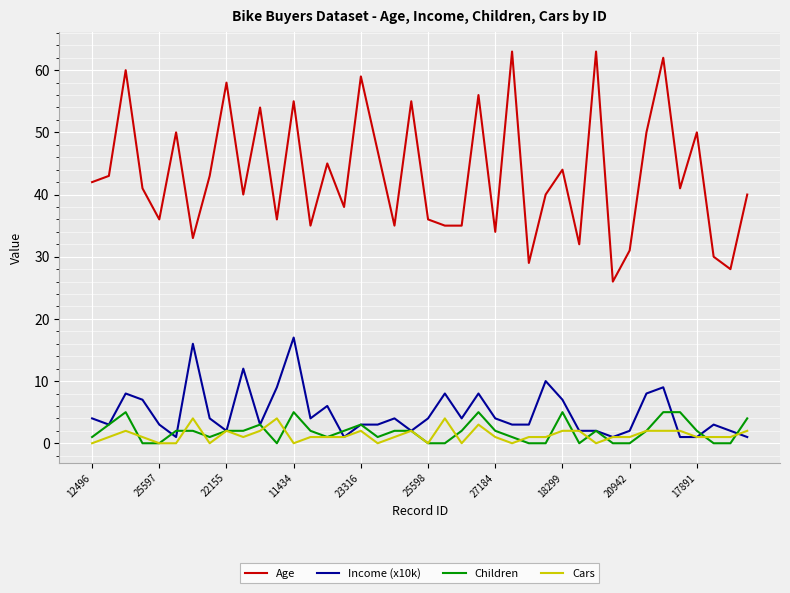

True or false: Age and Cars intersect in this chart.

False